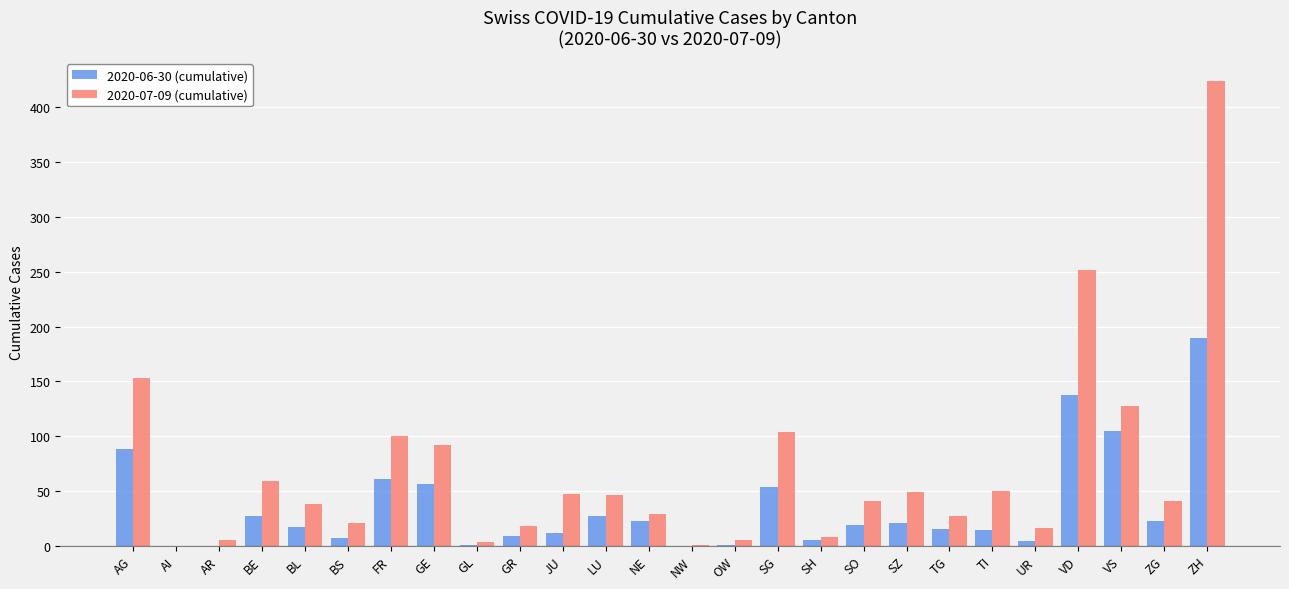

Does the chart contain stacked bars?

No